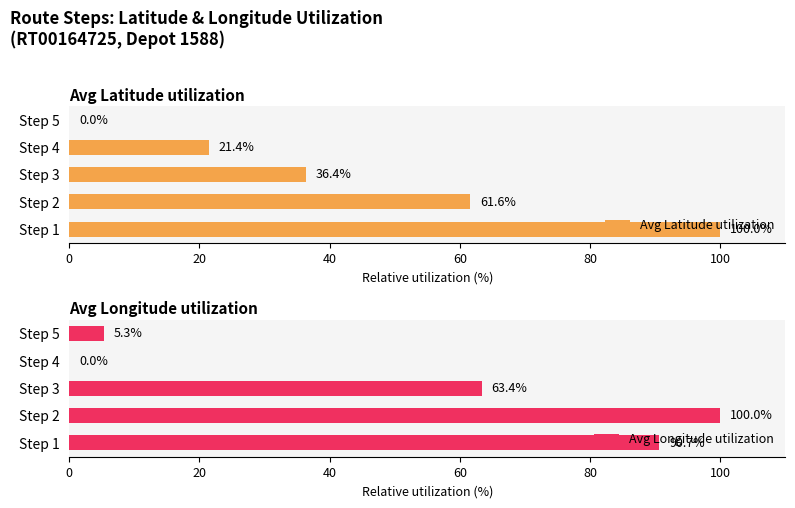

What is the difference between the second highest and minimum values in the Avg Latitude utilization series?

61.6